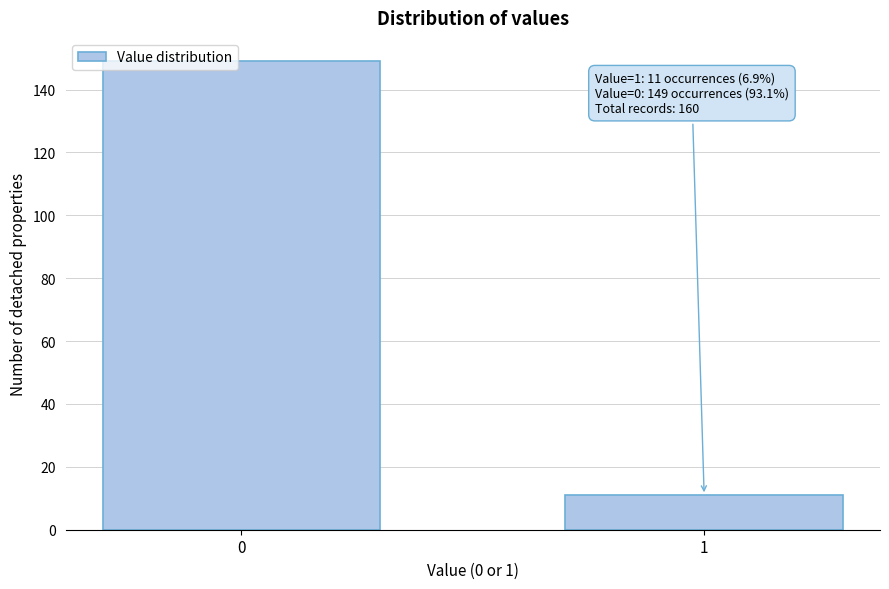

Reading left to right, extract all data points from this chart.

0=149	1=11